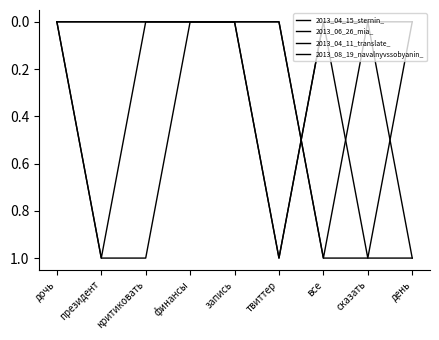

Reading left to right, extract all data points from this chart.

2013_04_15_sternin_: дочь=0	президент=0	критиковать=0	финансы=0	запись=0	твиттер=1	все=0	сказать=1	день=0
2013_06_26_mia_: дочь=0	президент=0	критиковать=0	финансы=0	запись=0	твиттер=1	все=0	сказать=0	день=1
2013_04_11_translate_: дочь=0	президент=1	критиковать=0	финансы=0	запись=0	твиттер=0	все=1	сказать=0	день=0
2013_08_19_navalnyvssobyanin_: дочь=0	президент=1	критиковать=1	финансы=0	запись=0	твиттер=0	все=1	сказать=1	день=1